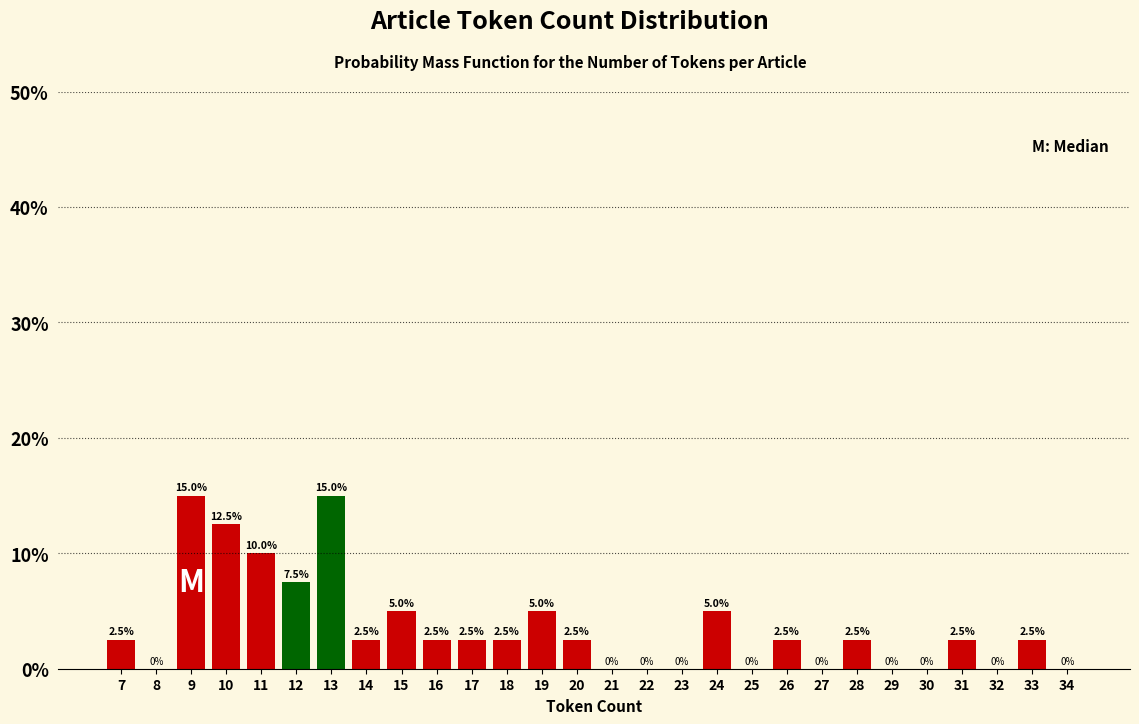

Reading left to right, what are all the values shown in this chart?

7=2.5	8=0.0	9=15.0	10=12.5	11=10.0	12=7.5	13=15.0	14=2.5	15=5.0	16=2.5	17=2.5	18=2.5	19=5.0	20=2.5	21=0.0	22=0.0	23=0.0	24=5.0	25=0.0	26=2.5	27=0.0	28=2.5	29=0.0	30=0.0	31=2.5	32=0.0	33=2.5	34=0.0